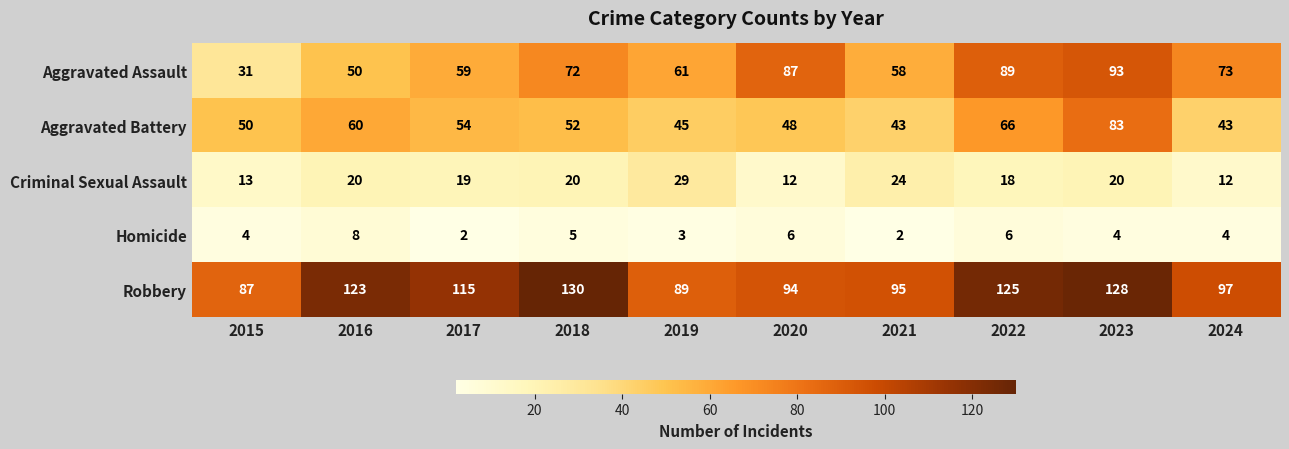

Count the number of categories in the chart.

10